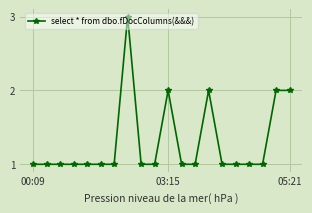

What is the greatest value displayed?

3